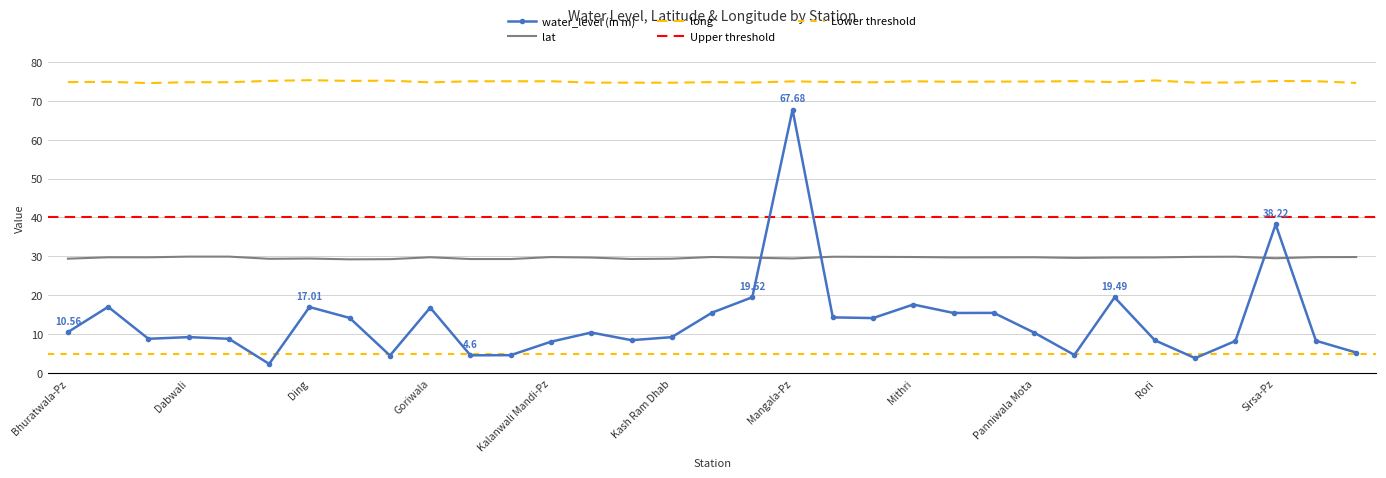

At Karamsana, list the series in order from largest to smallest.

long, lat, water_level (in m)